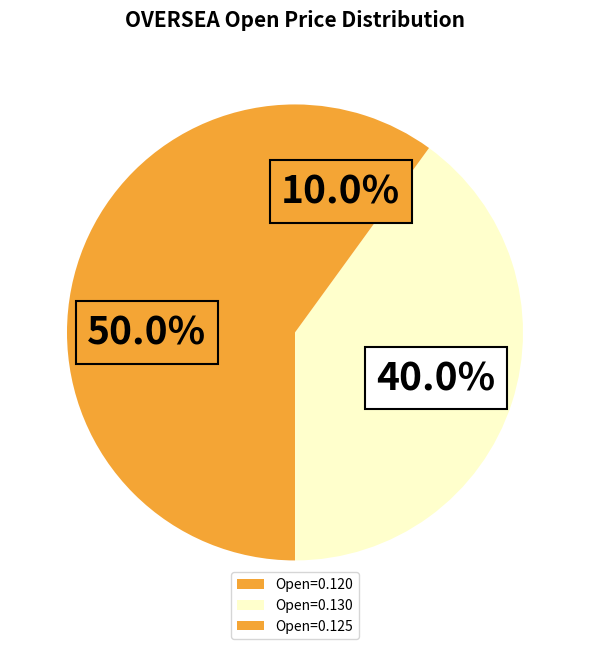

How many segments does this pie chart have?

3